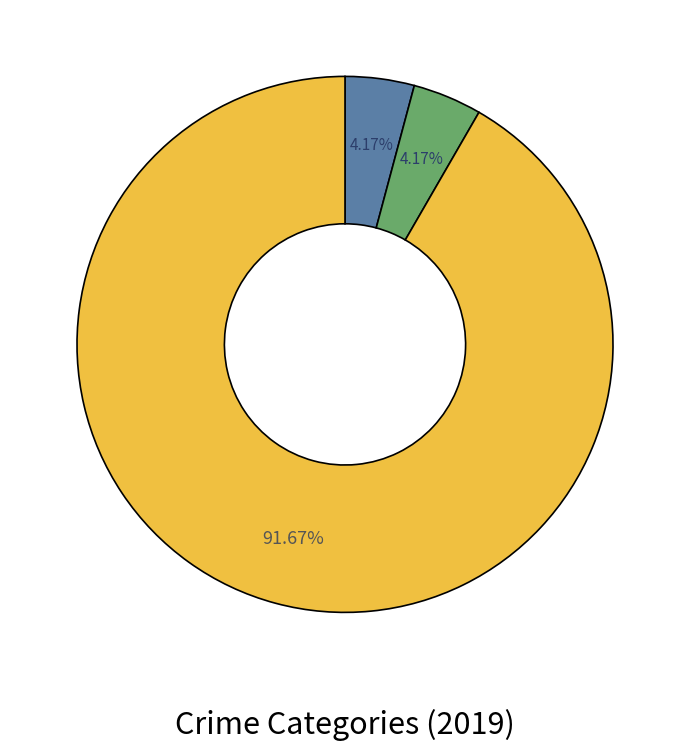

Is there any slice that represents more than half of the pie?

Yes